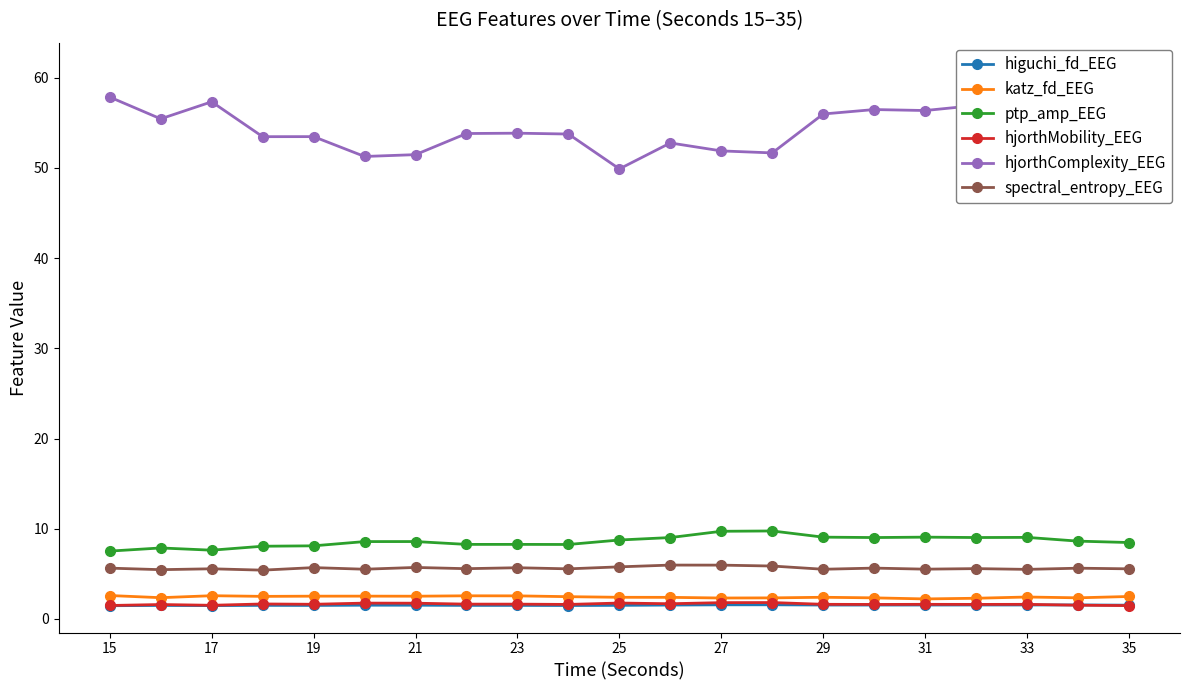

What is the difference between the maximum and minimum values in the higuchi_fd_EEG series?

0.1